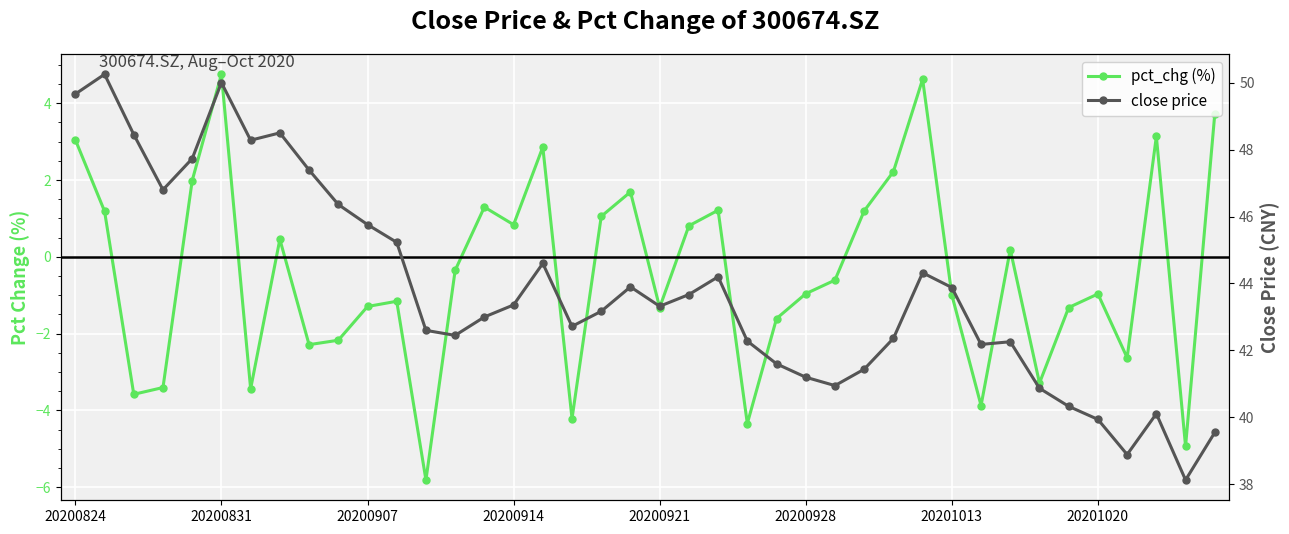

At which category does the chart reach its minimum across all series?

12